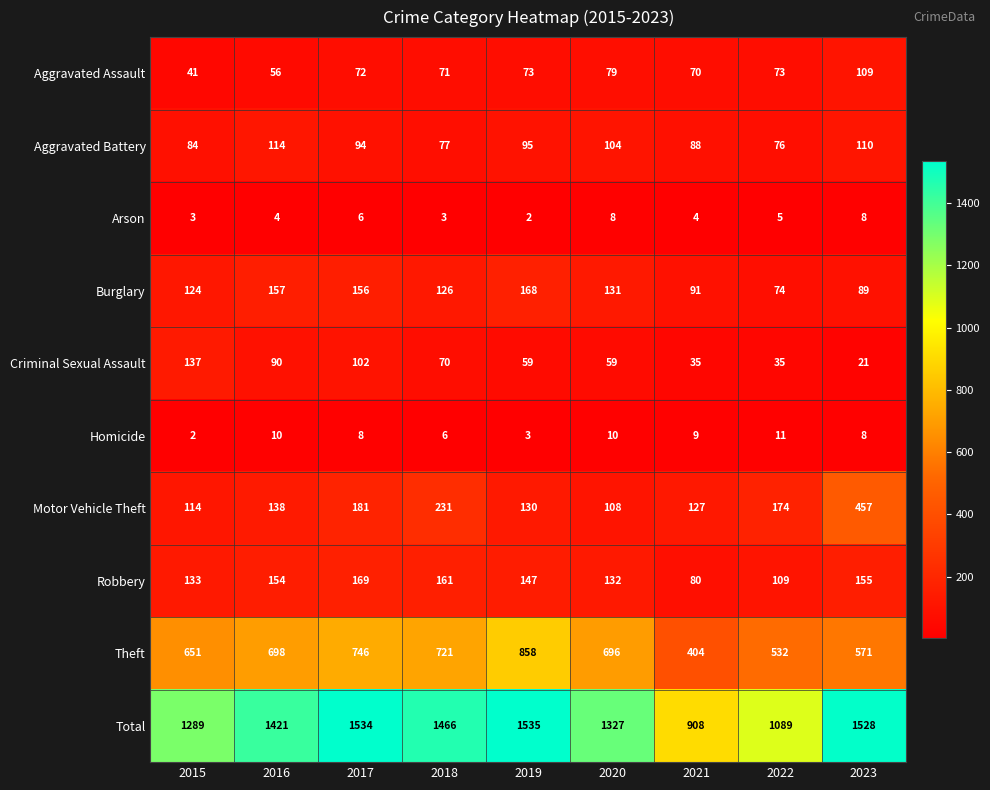

At which label does Aggravated Battery first exceed 94?

2016